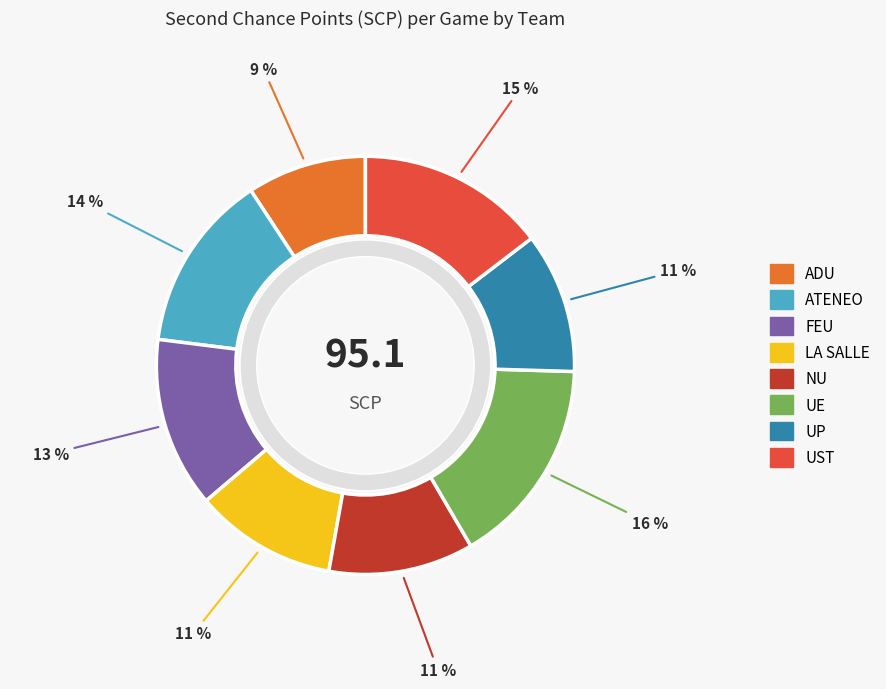

Which has a higher value, ADU or NU?

NU